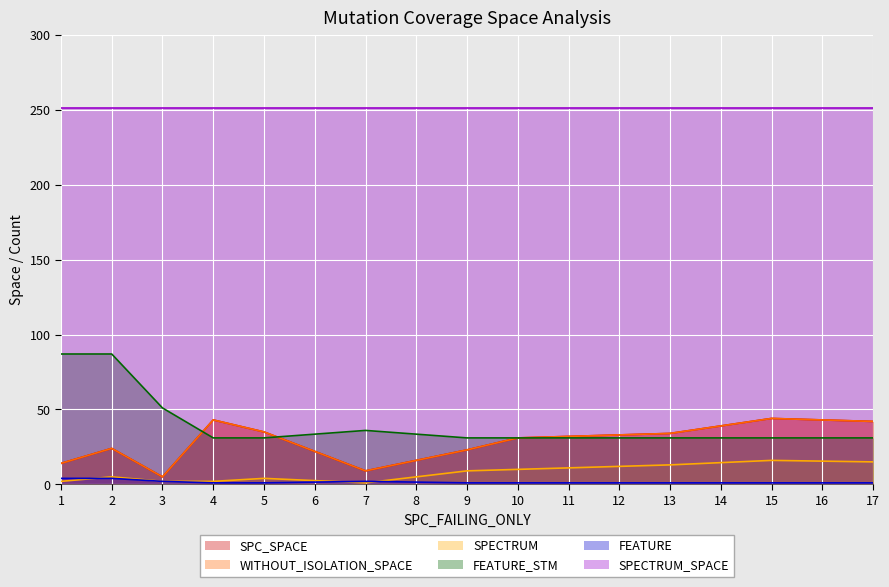

What is the highest value of the SPECTRUM series?

16